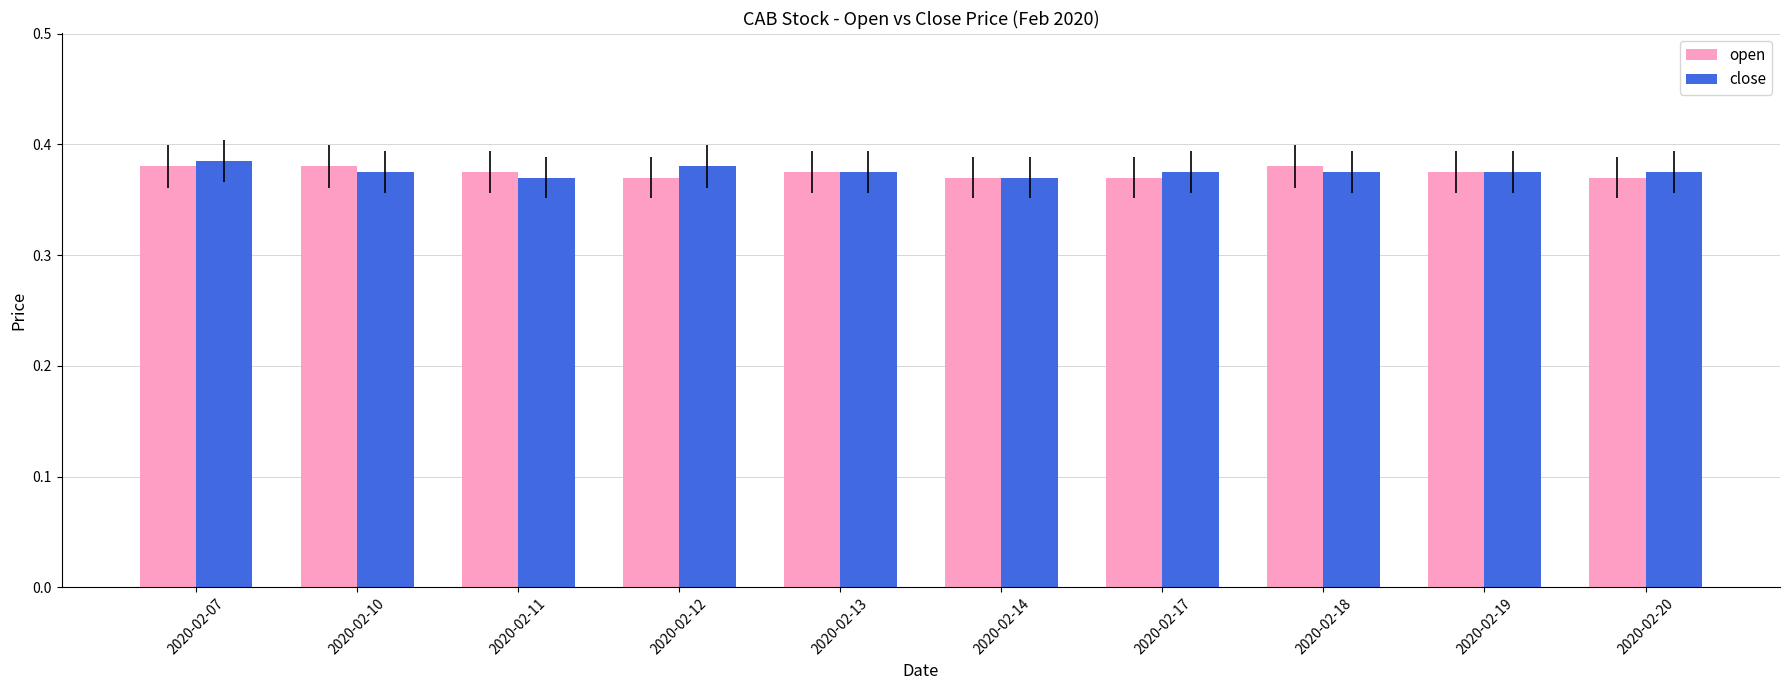

The open series shows 0.1 at 2020-02-13. True or false?

False